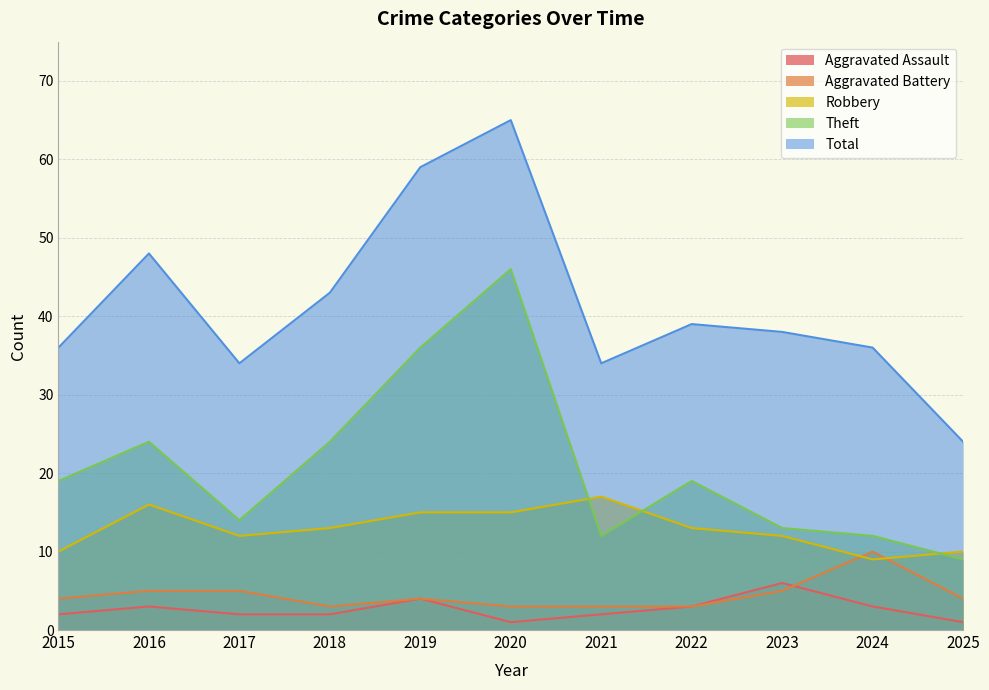

How many data points in Aggravated Assault are less than 2?

2